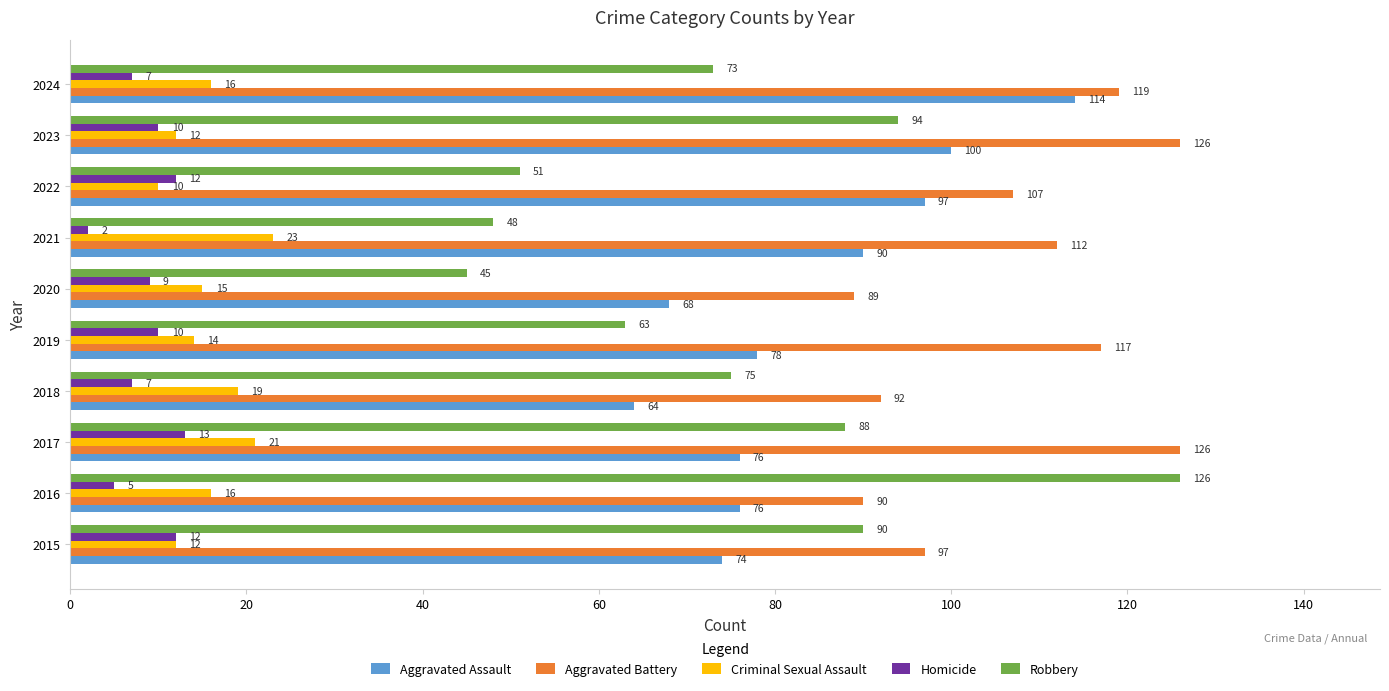

Rank the series at 2022 from highest to lowest value.

Aggravated Battery, Aggravated Assault, Robbery, Homicide, Criminal Sexual Assault